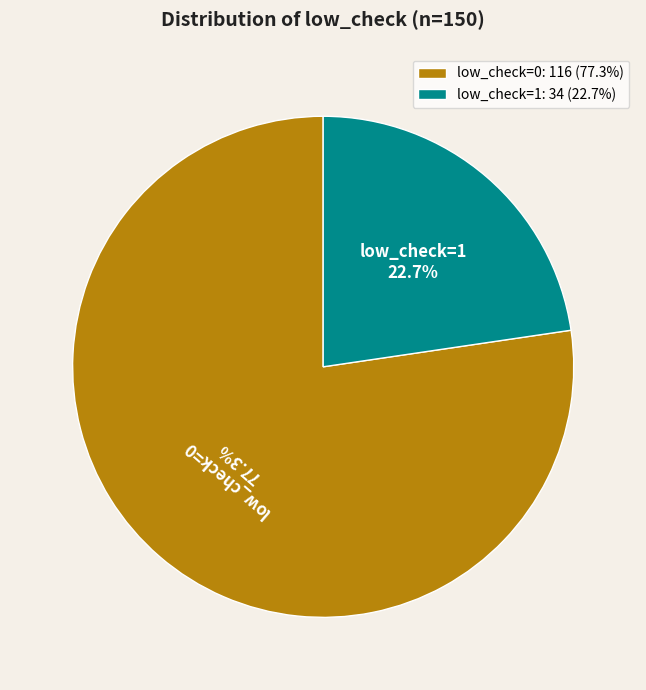

Does any single category account for the majority?

Yes